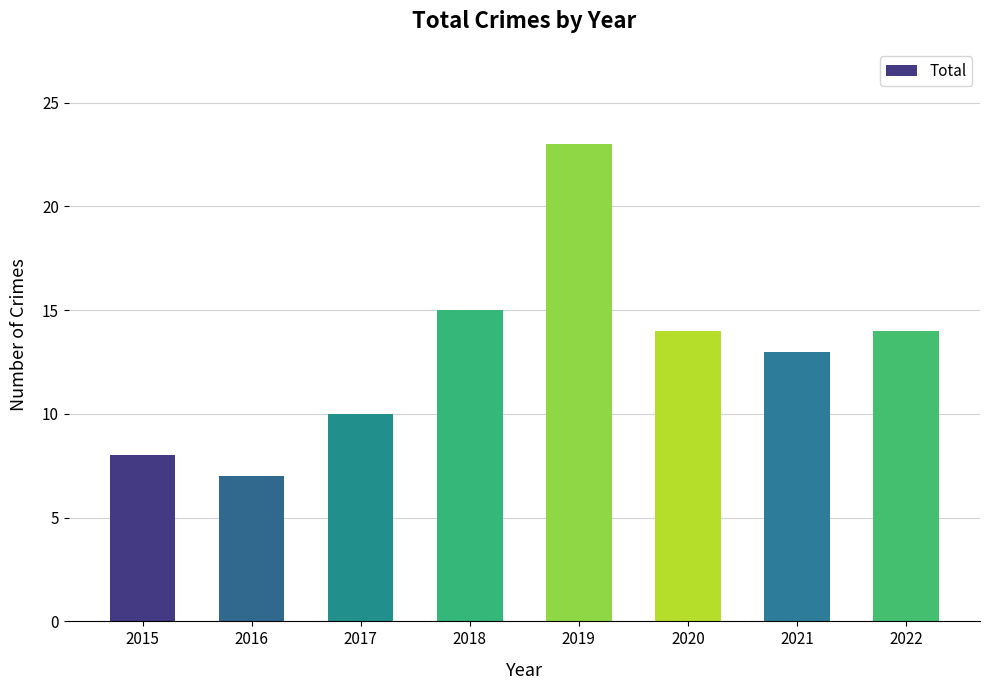

Which has a higher value, 2021 or 2017?

2021